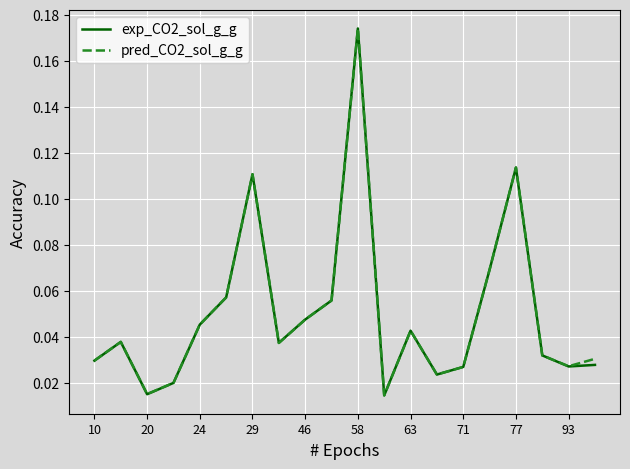

Which series has the widest spread of values?

exp_CO2_sol_g_g